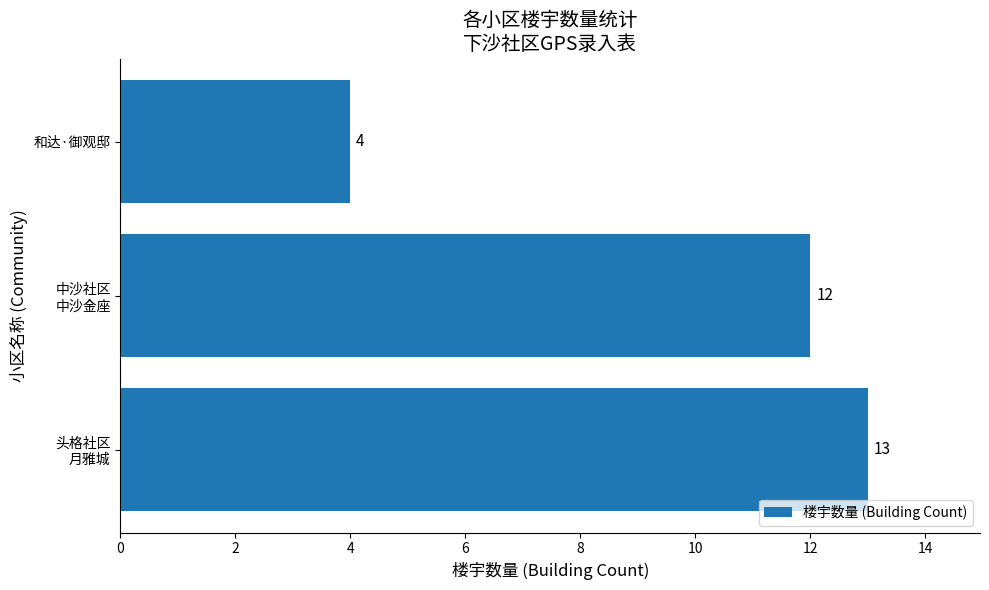

True or false: the data shows 4 at 和达·御观邸.

True